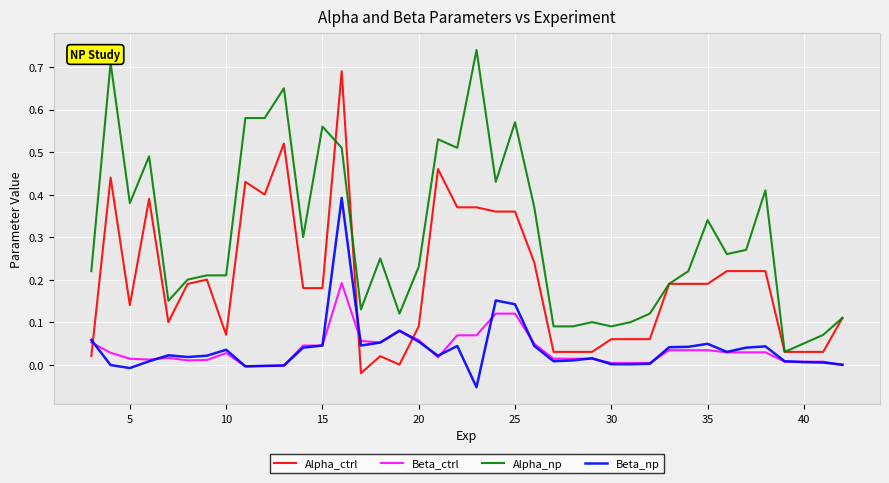

Does the chart display data point markers on the line(s)?

No